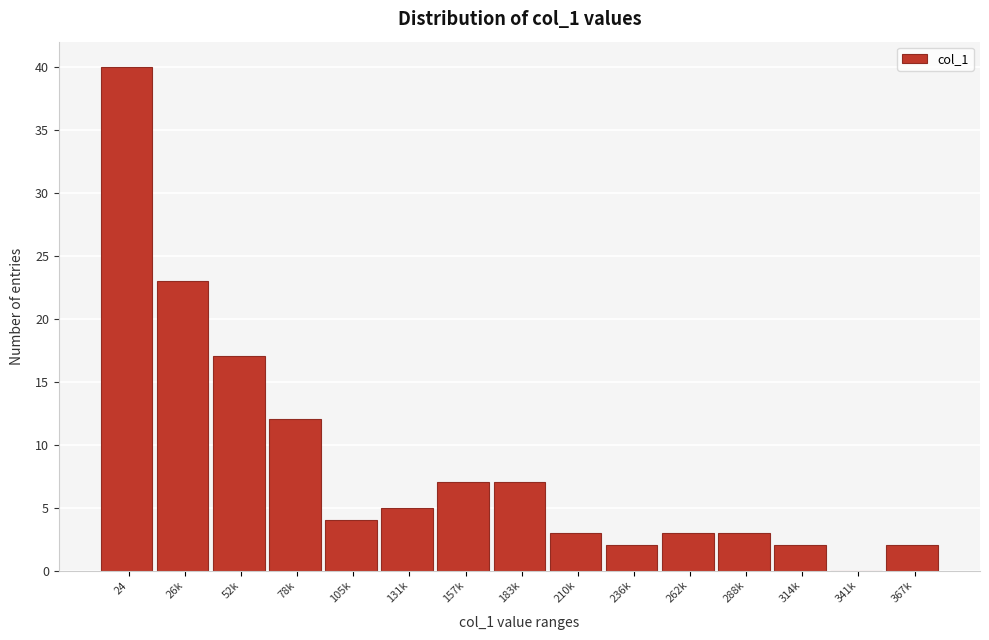

Reading right to left, what are all the values shown in this chart?

367k=2	341k=0	314k=2	288k=3	262k=3	236k=2	210k=3	183k=7	157k=7	131k=5	105k=4	78k=12	52k=17	26k=23	24=40